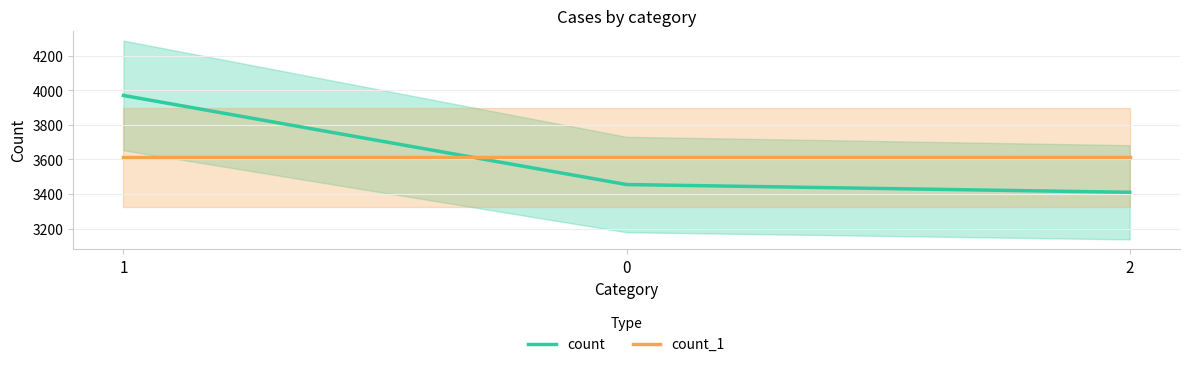

Between 1 and 2, which series saw the biggest shift?

count